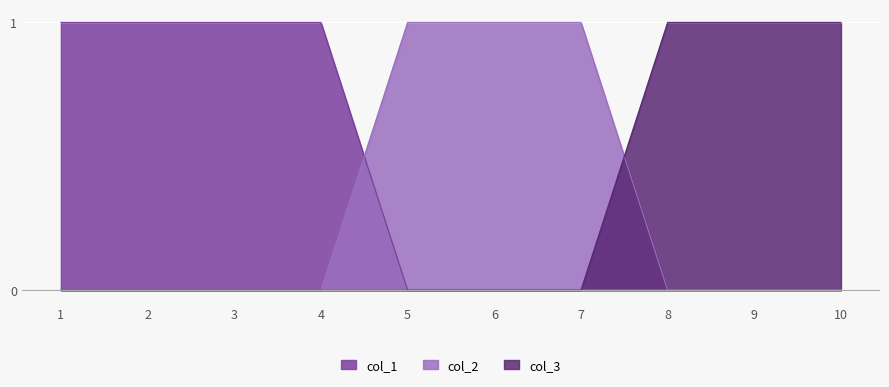

What are all the series names shown in the legend?

col_1, col_2, col_3